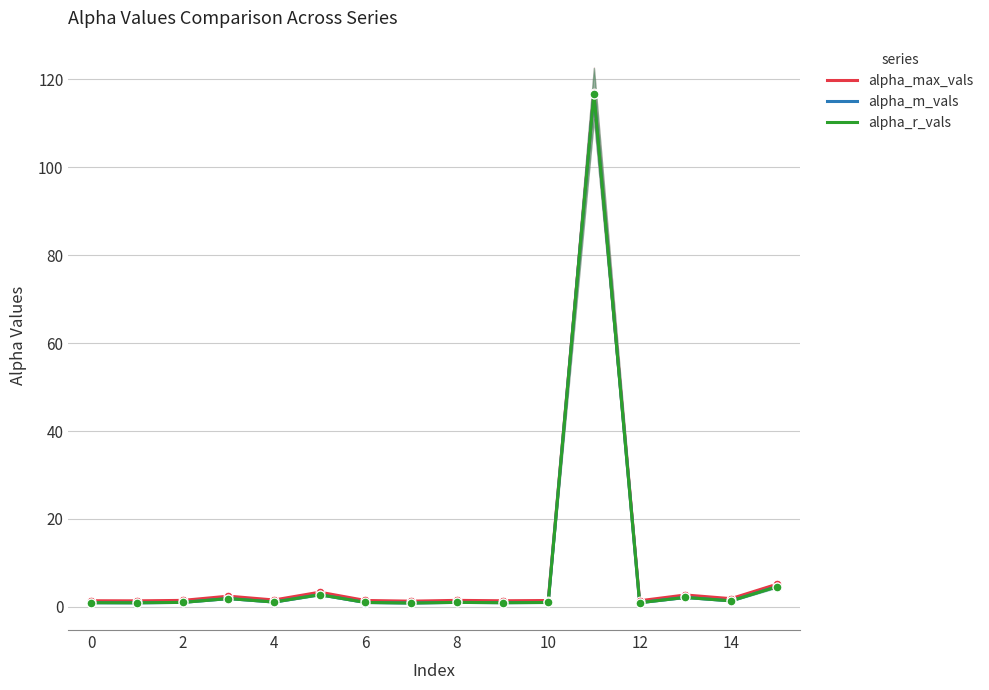

Which series contains the highest Y value?

alpha_max_vals